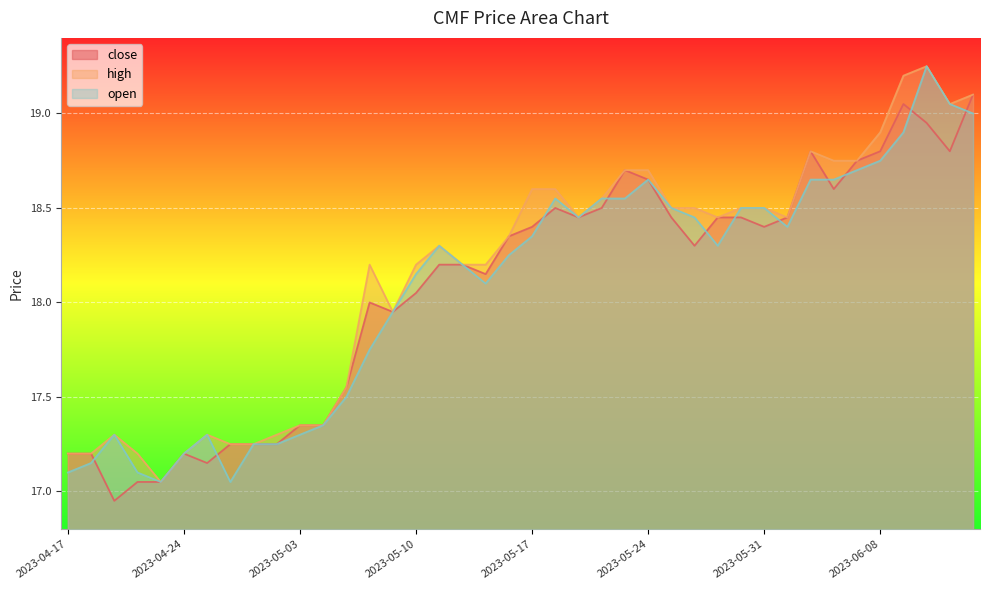

Reading left to right, transcribe all the data shown in this chart.

close: 17.2	17.2	16.9	17.1	17.1	17.2	17.1	17.2	17.2	17.2	17.4	17.4	17.6	18.0	17.9	18.1	18.2	18.2	18.1	18.4	18.4	18.5	18.4	18.5	18.7	18.6	18.4	18.3	18.4	18.4	18.4	18.4	18.8	18.6	18.8	18.8	19.1	18.9	18.8	19.1
high: 17.2	17.2	17.3	17.2	17.1	17.2	17.3	17.2	17.2	17.3	17.4	17.4	17.6	18.2	17.9	18.2	18.3	18.2	18.2	18.4	18.6	18.6	18.4	18.6	18.7	18.7	18.5	18.5	18.4	18.5	18.5	18.4	18.8	18.8	18.8	18.9	19.2	19.2	19.1	19.1
open: 17.1	17.1	17.3	17.1	17.1	17.2	17.3	17.1	17.2	17.2	17.3	17.4	17.5	17.8	17.9	18.1	18.3	18.2	18.1	18.2	18.4	18.6	18.4	18.6	18.6	18.6	18.5	18.4	18.3	18.5	18.5	18.4	18.6	18.6	18.7	18.8	18.9	19.2	19.1	19.0